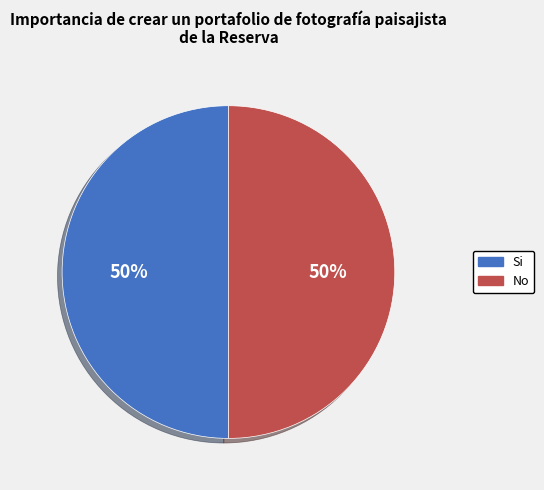

Count the number of slices in the pie.

2